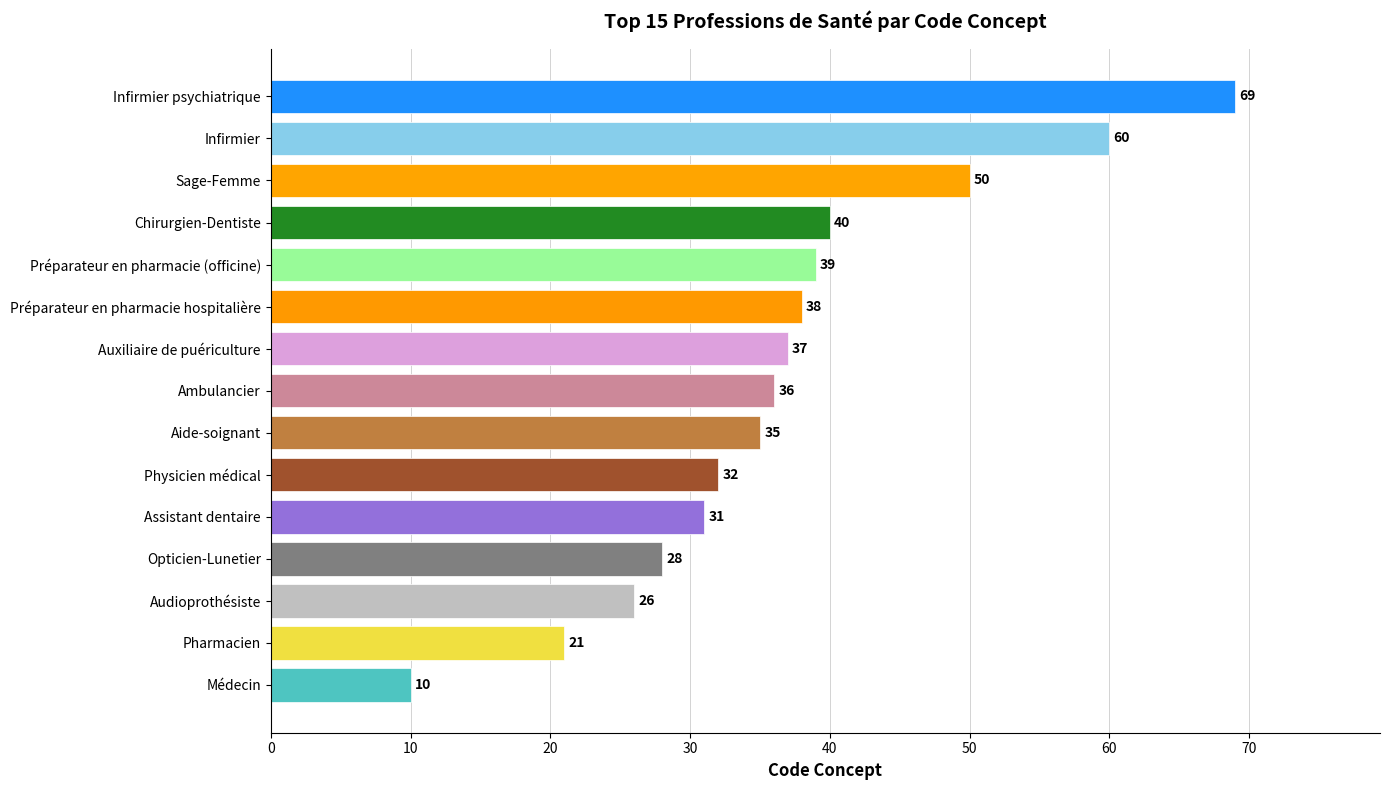

Between Infirmier psychiatrique and Aide-soignant, which is larger?

Infirmier psychiatrique